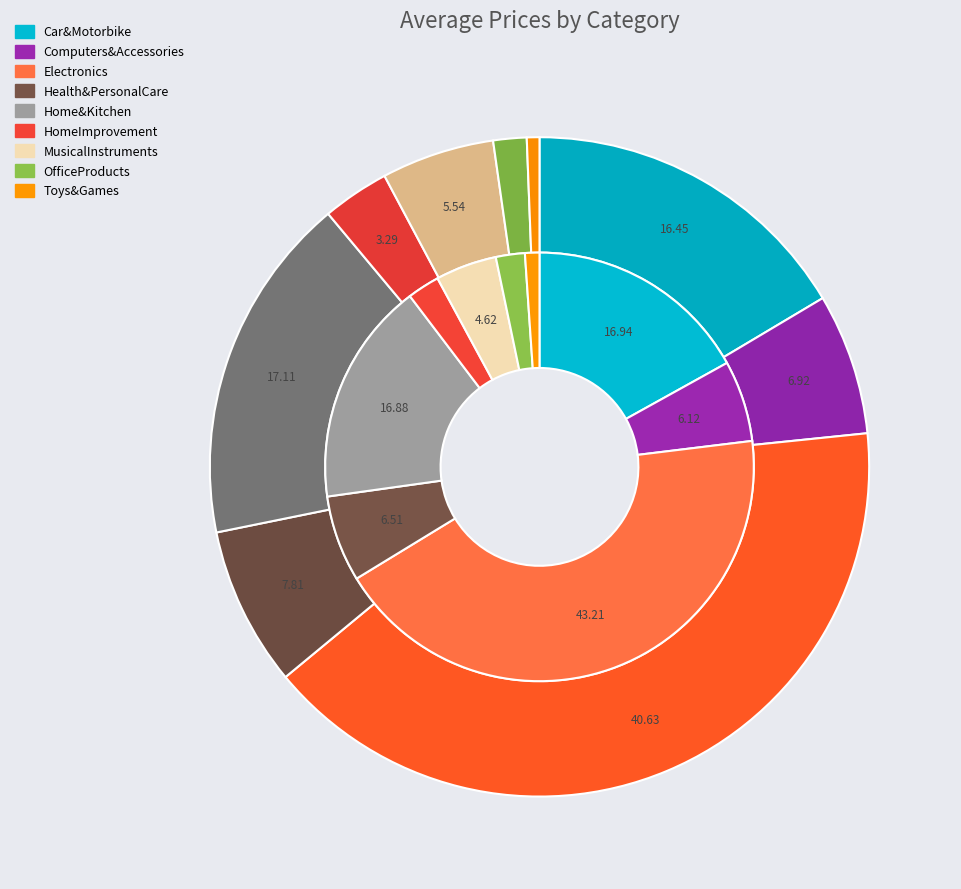

To the nearest percent, what is the combined percentage of MusicalInstruments and Computers&Accessories?

12%